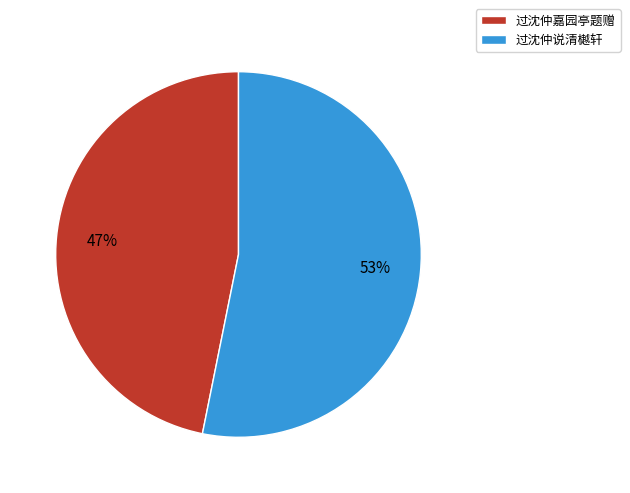

Do 过沈仲说清樾轩 and 过沈仲嘉园亭题赠 together represent more than half of the pie?

Yes